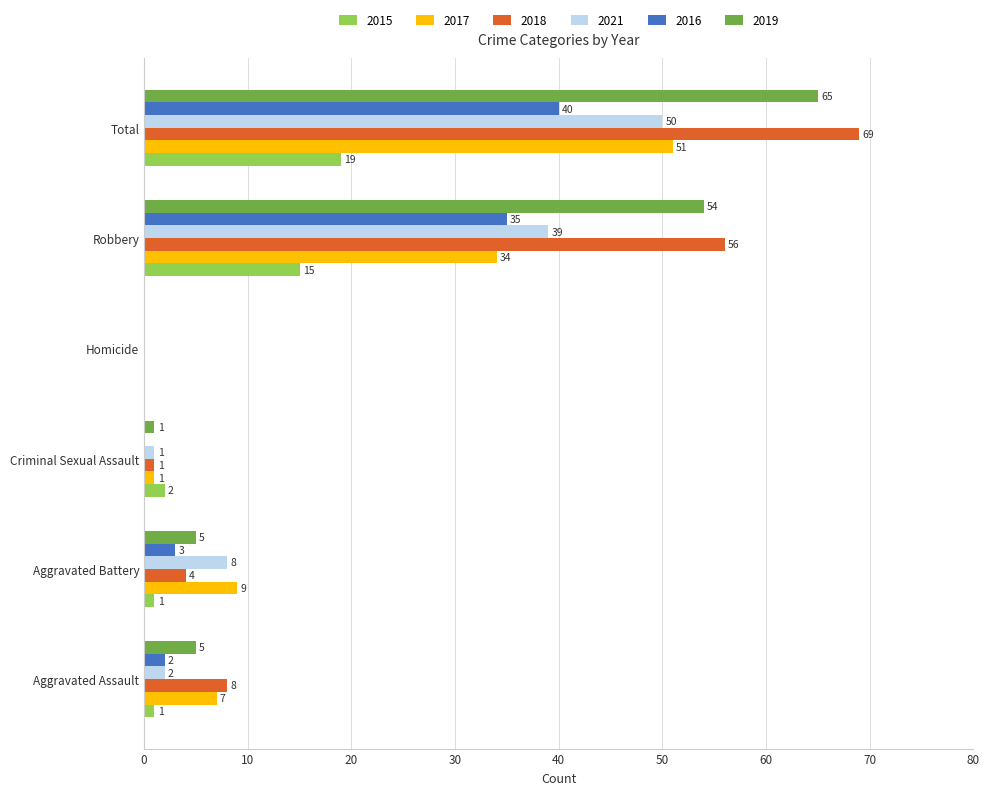

What is the sum of the 2021 values at Total and Aggravated Battery?

58